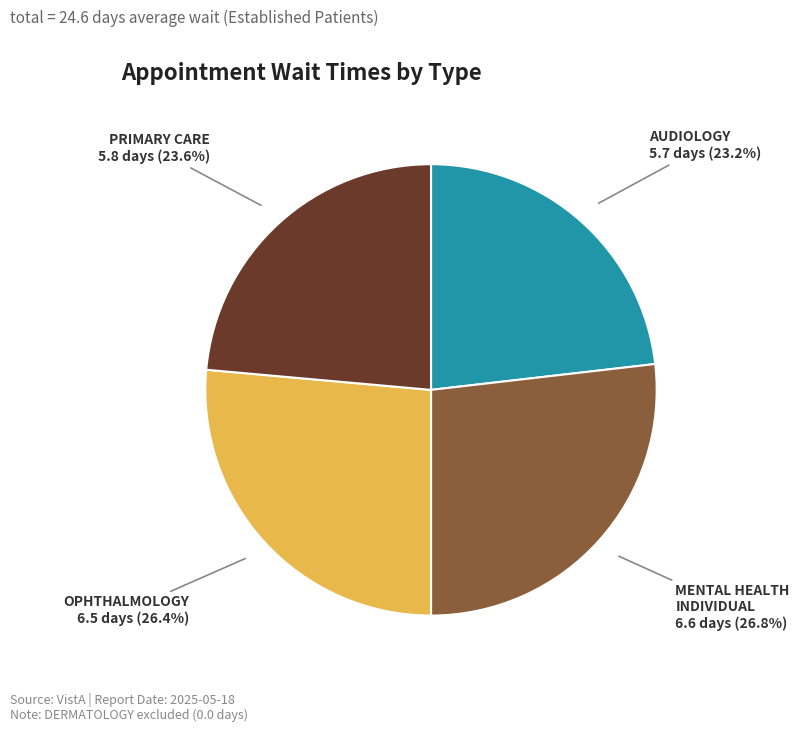

What percentage do MENTAL HEALTH INDIVIDUAL and AUDIOLOGY together represent?

50.0%